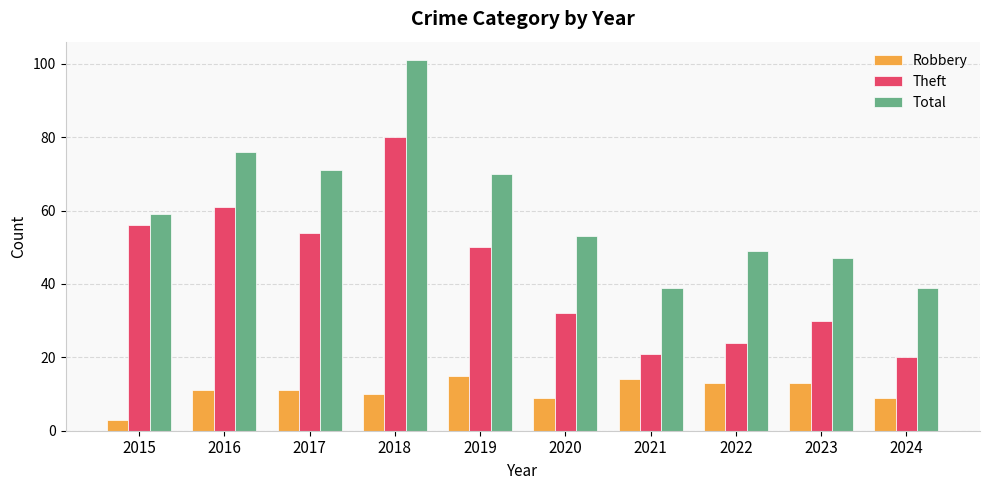

Are the bars horizontal?

No